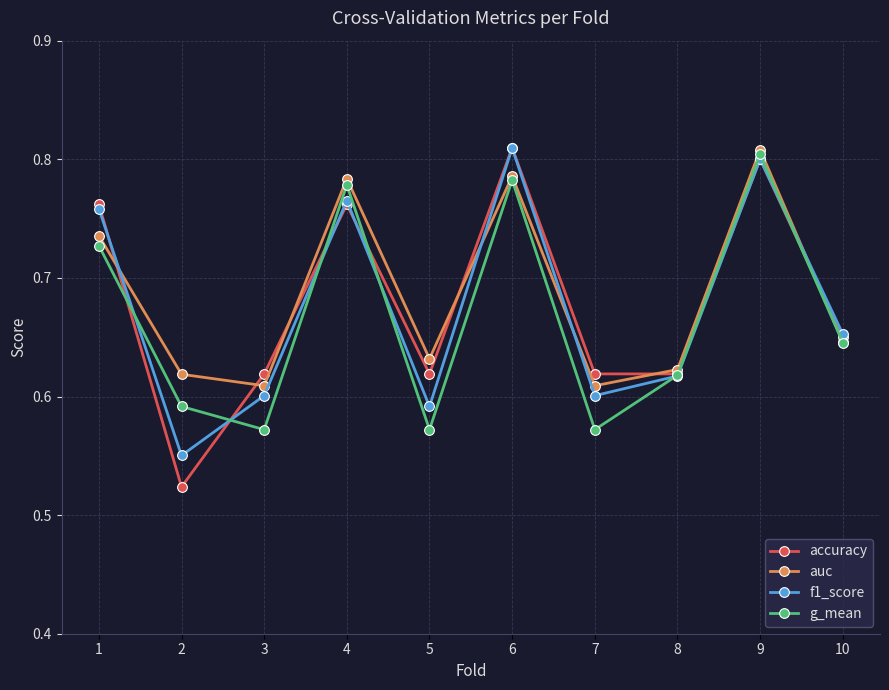

Which series changed the most between 3 and 10?

g_mean